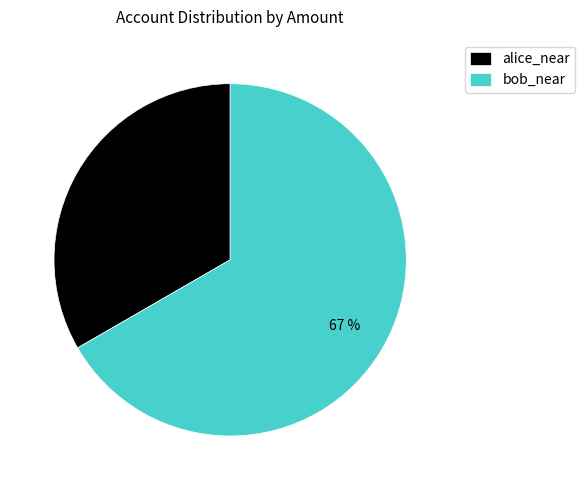

To the nearest percent, what is the combined percentage of alice_near and bob_near?

100%